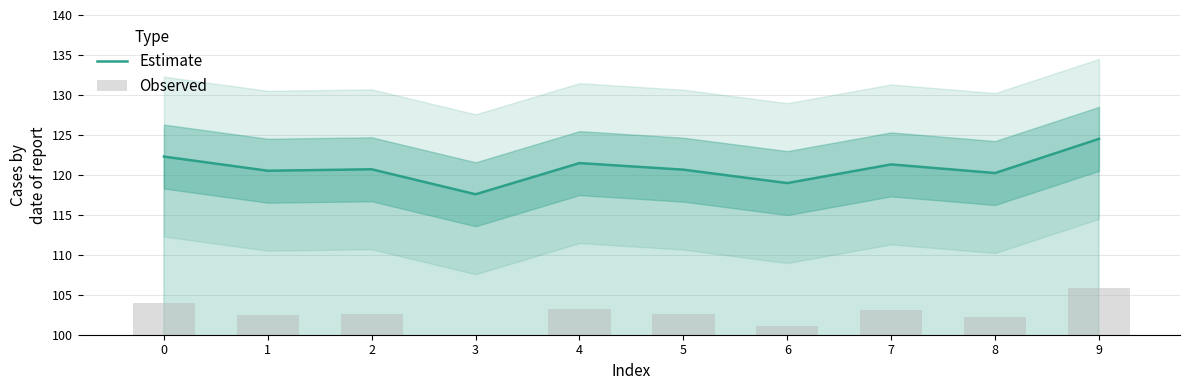

What is the sum of the Observed values at 5 and 3?

202.5